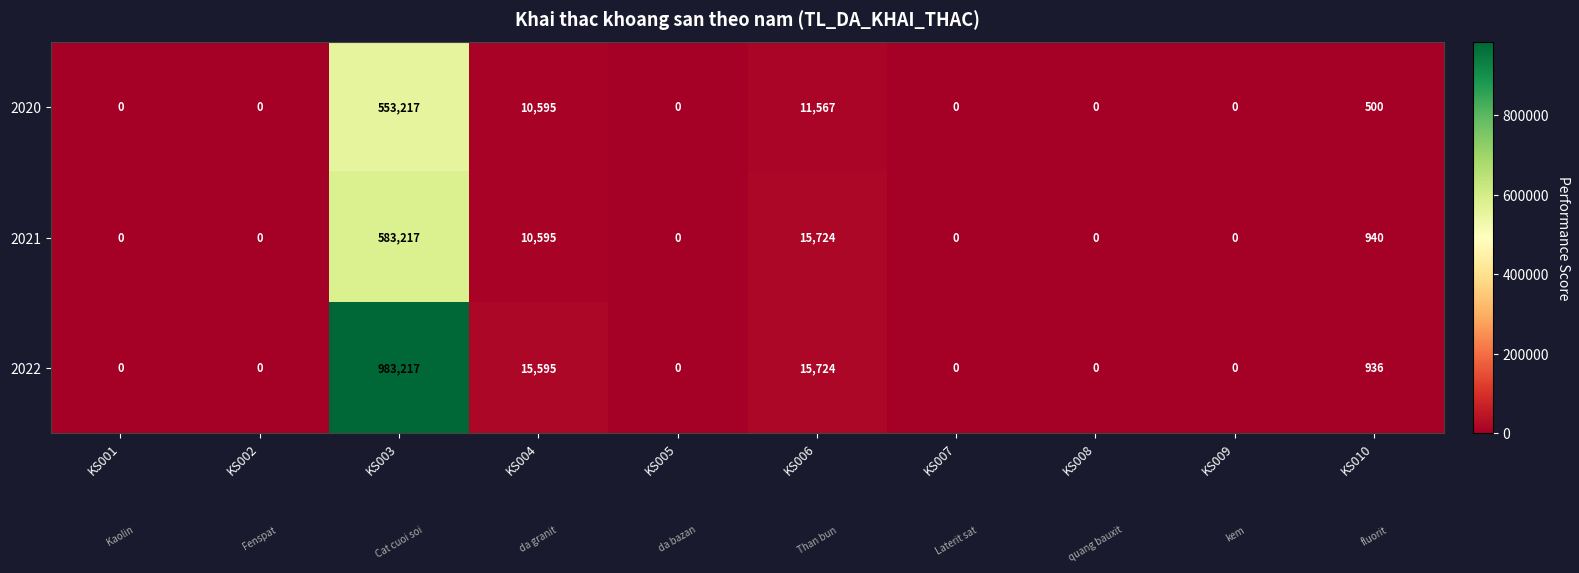

What is the difference between the maximum and minimum values in the 2022 series?

983217